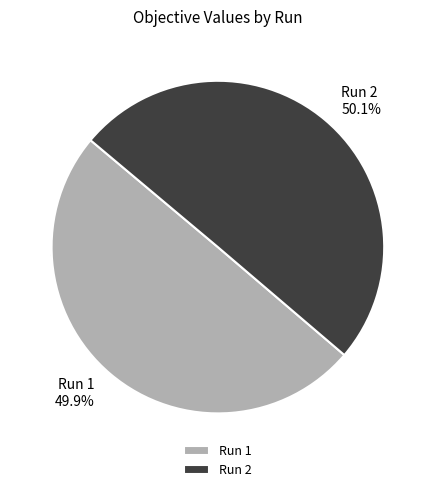

To the nearest percent, what portion does Run 1 represent?

50%